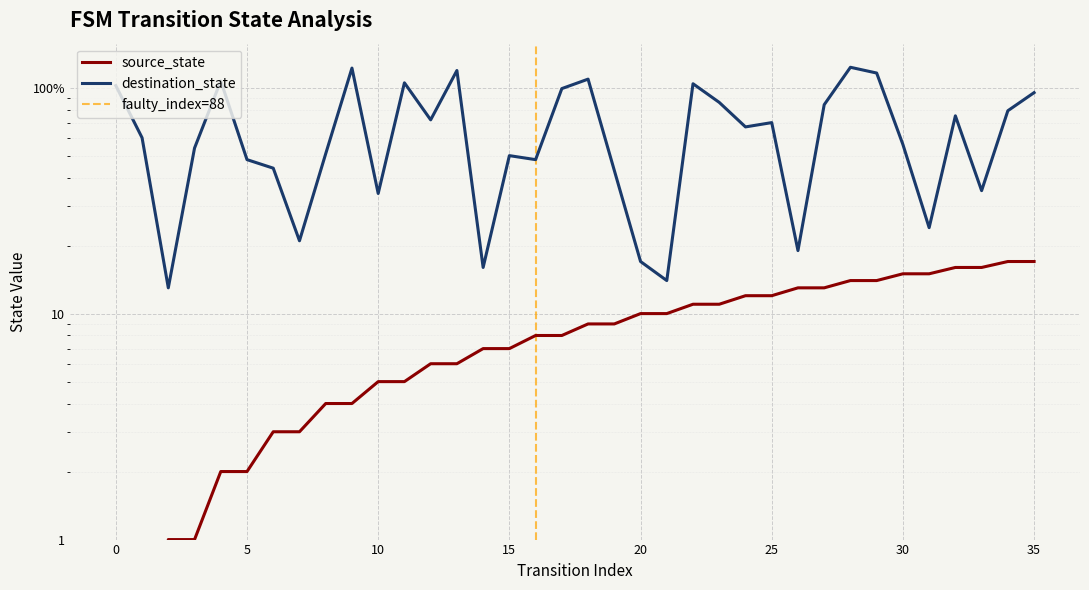

True or false: destination_state has a value of 181 at 13.

False